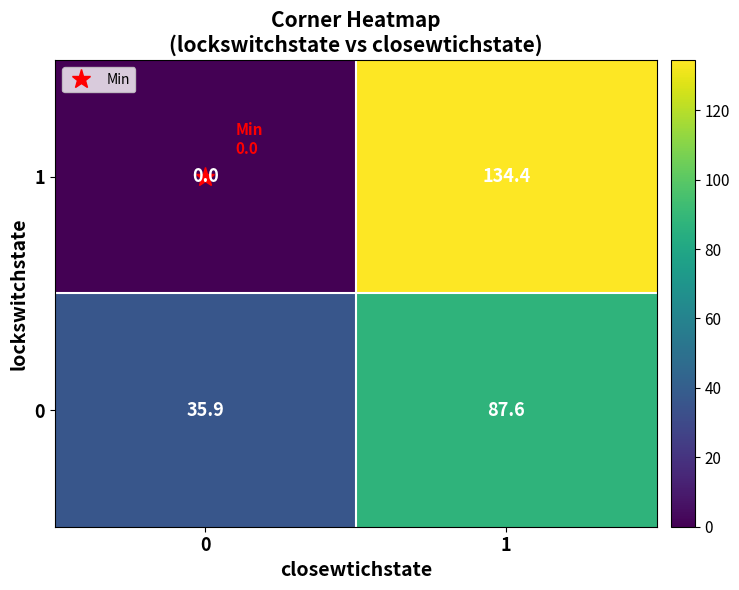

What is the difference between the maximum and minimum values in the 1 series?

134.4